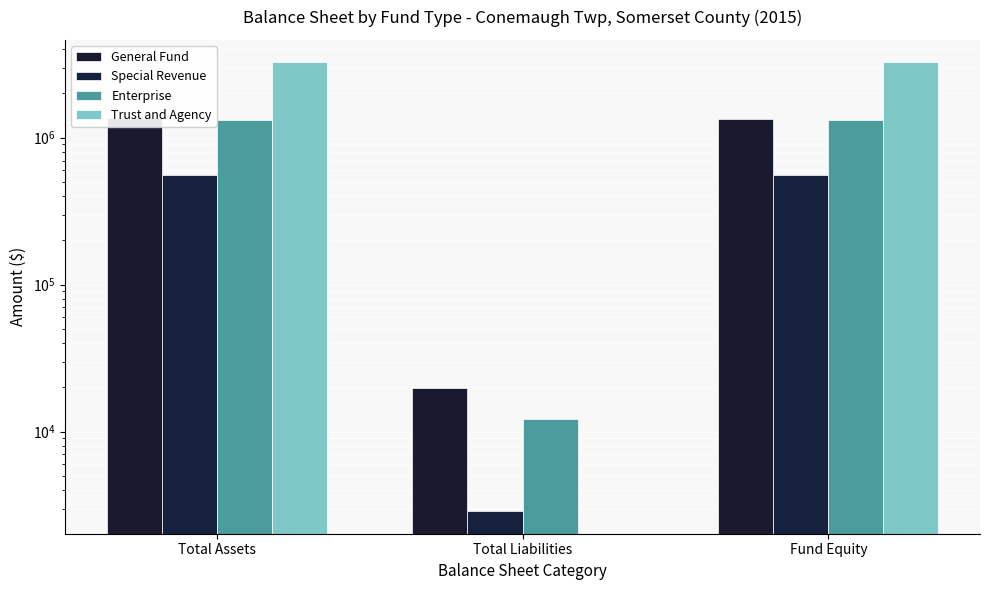

Where is Enterprise nearest to the value 669951?

Fund Equity